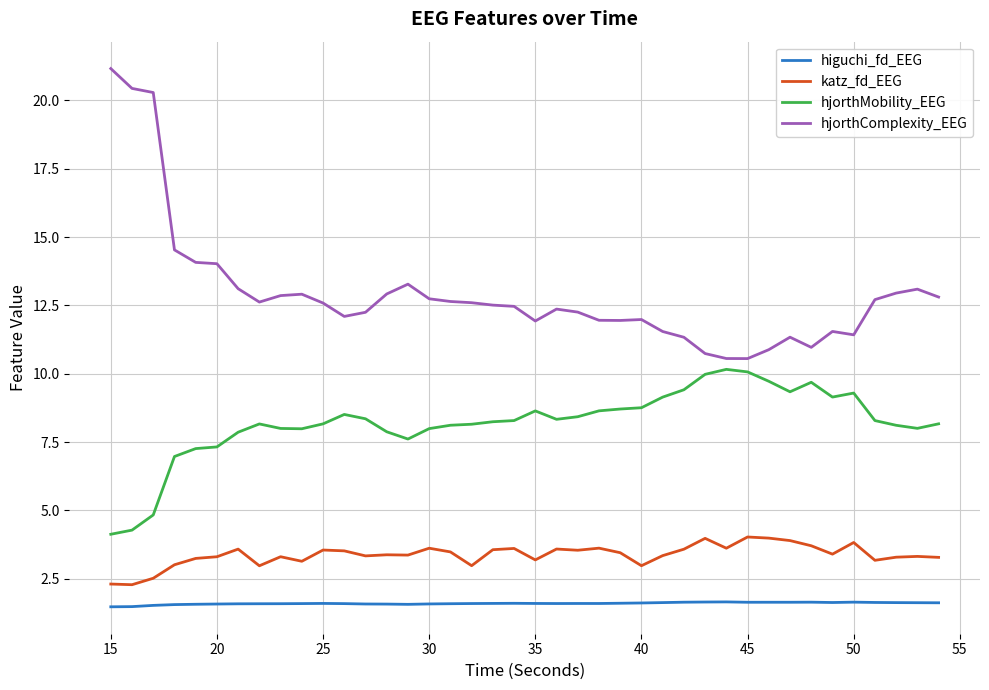

What is the maximum value for katz_fd_EEG?

4.0